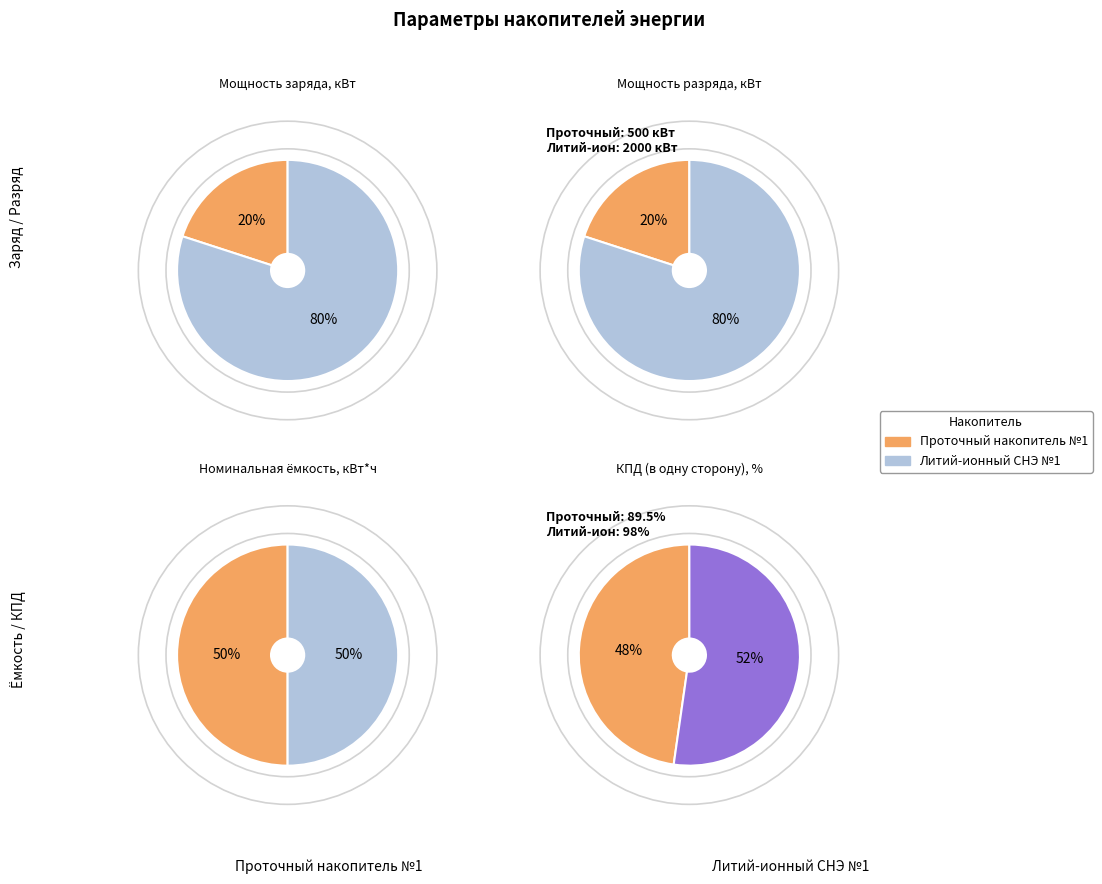

What percentage is the Проточный накопитель №1 slice, to the nearest percent?

20%